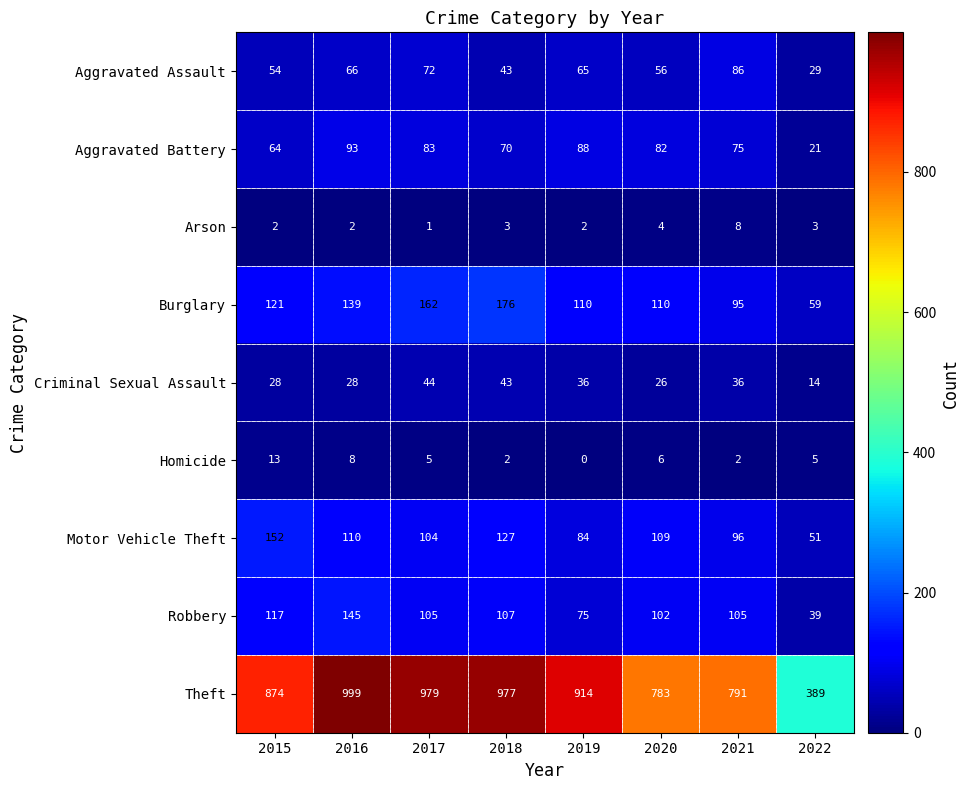

Which category has the lowest value in the Theft series?

2022